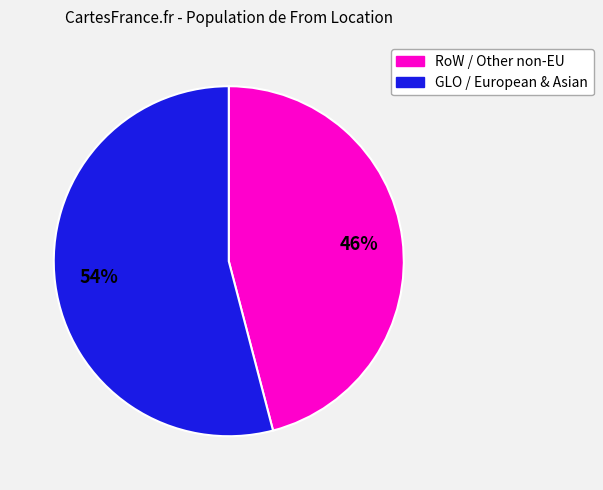

True or false: GLO / European & Asian accounts for 60% of the total.

False